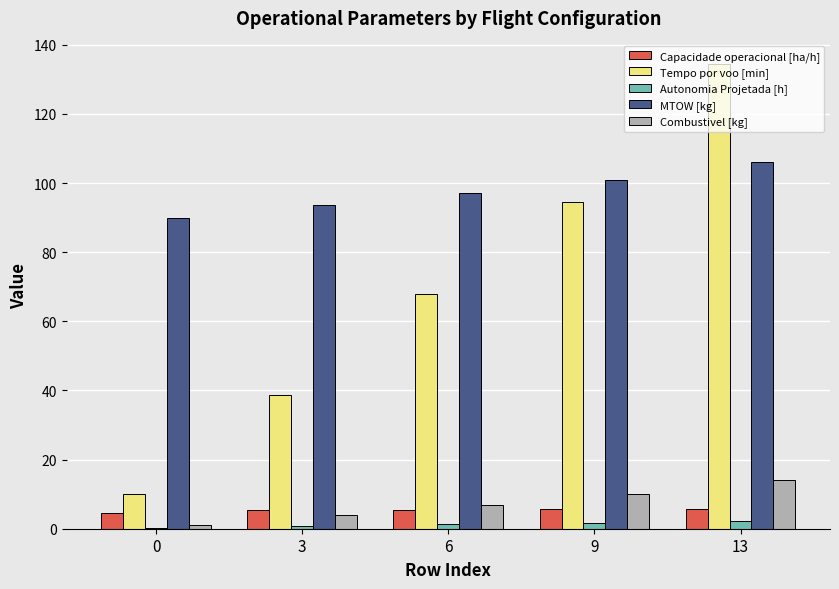

Is it true that Combustivel [kg] equals 10.0 at 9?

True